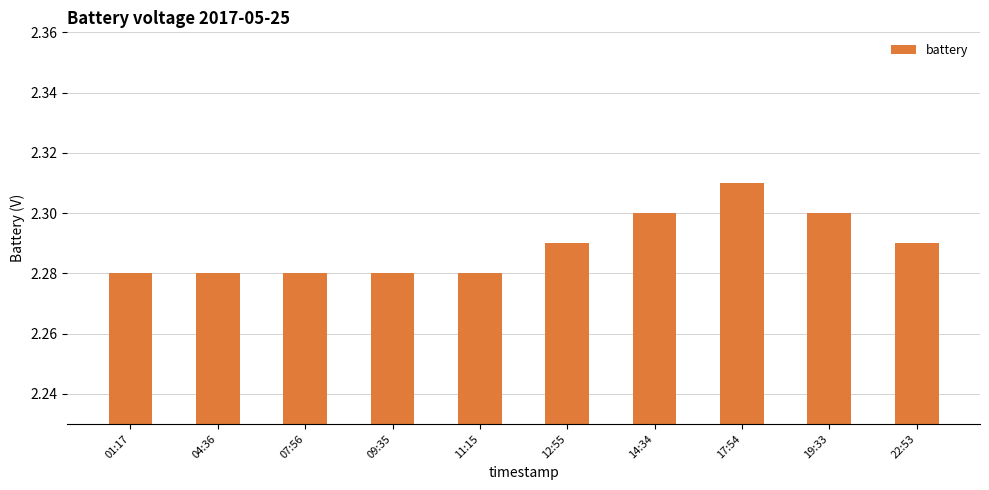

The chart shows a value of 3.9 at 17:54. True or false?

False